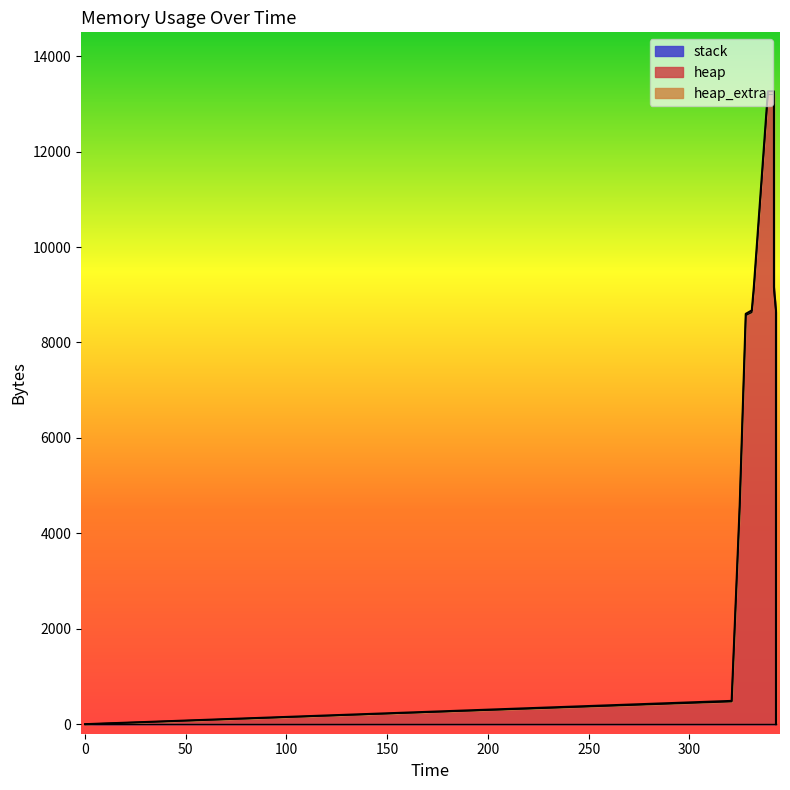

List the series in order of their peak value, lowest first.

stack, heap_extra, heap